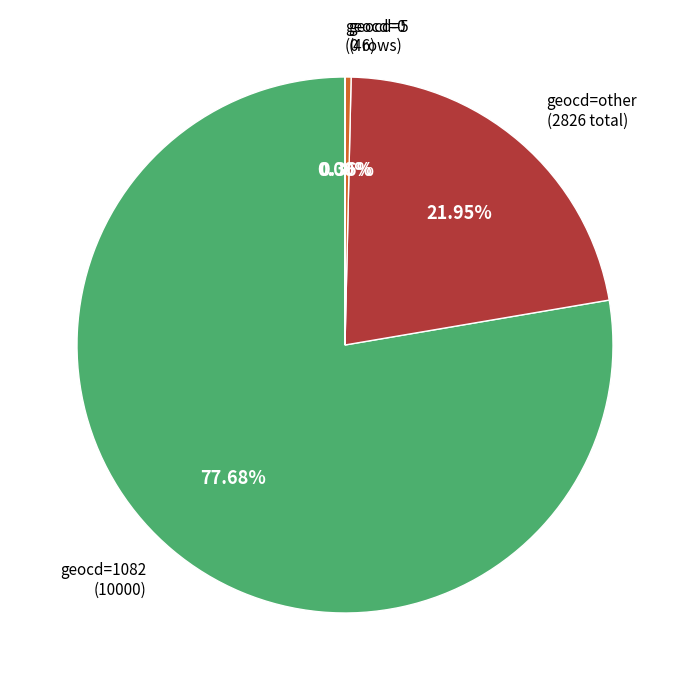

Is there any slice that represents more than half of the pie?

Yes